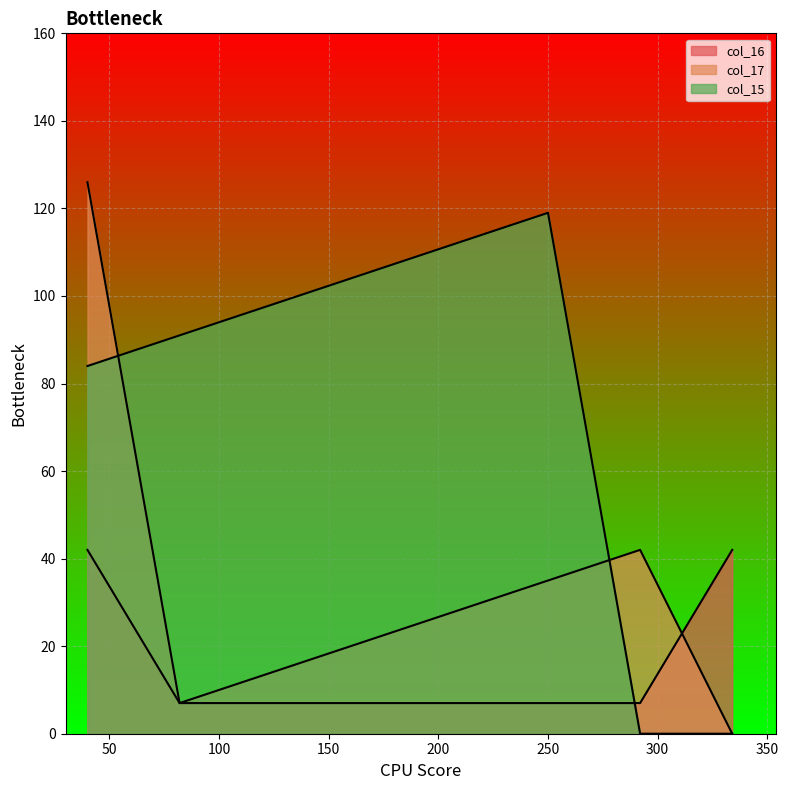

Which series changed the most between 82 and 250?

col_17